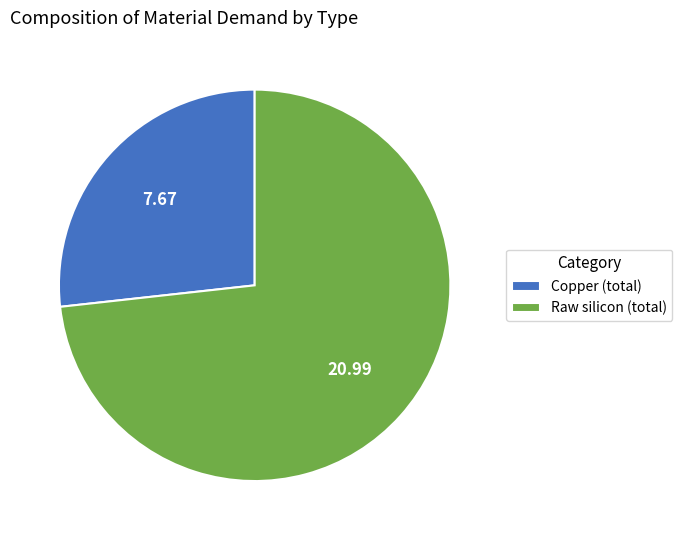

Is Raw silicon (total) the majority of the pie?

Yes